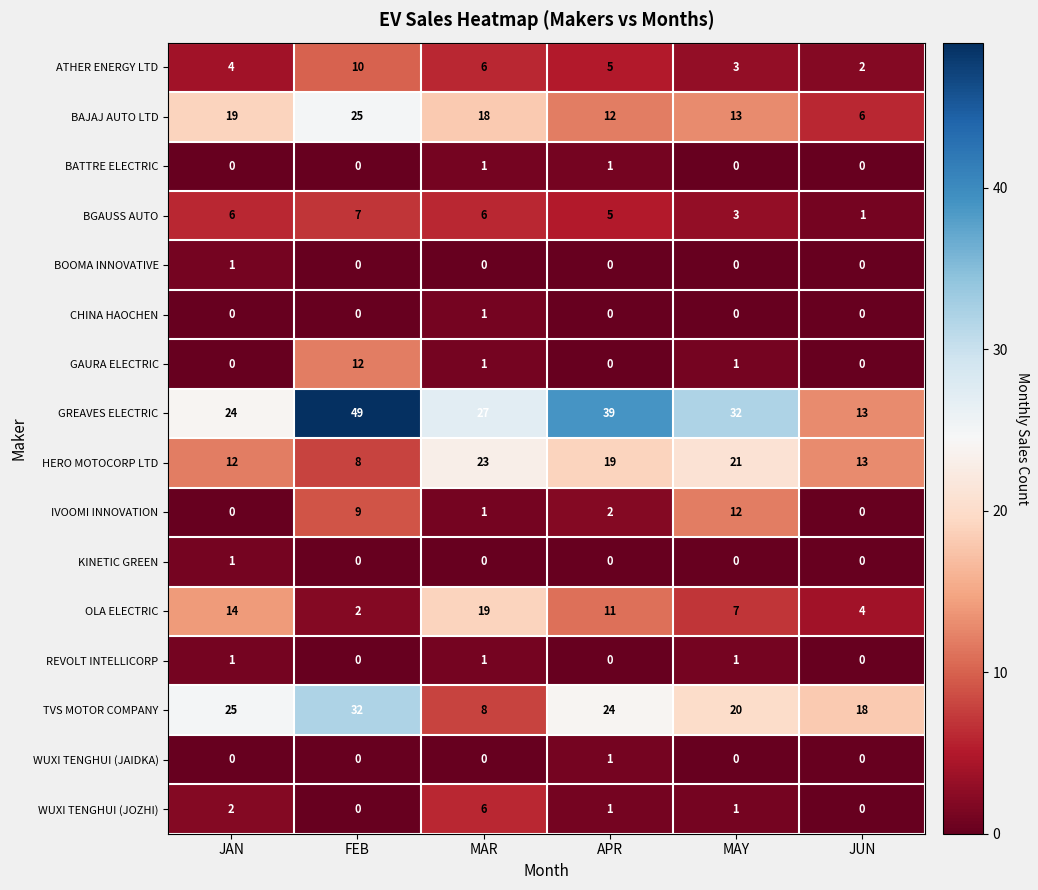

Which series has the largest total across all categories?

GREAVES ELECTRIC